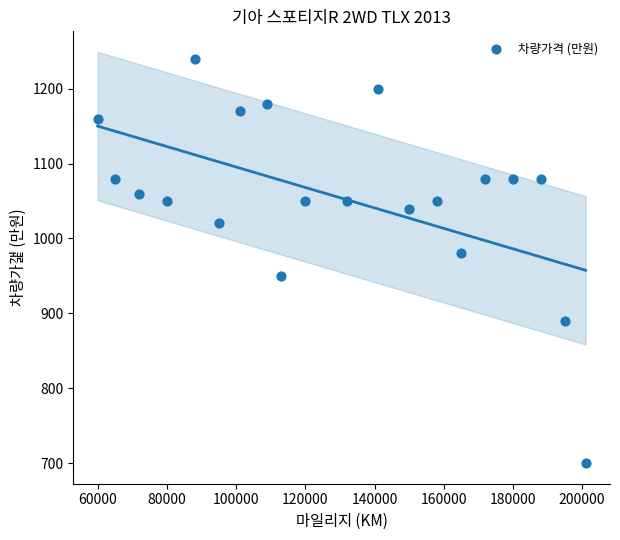

What Y value in the scatter plot is closest to 970?

980